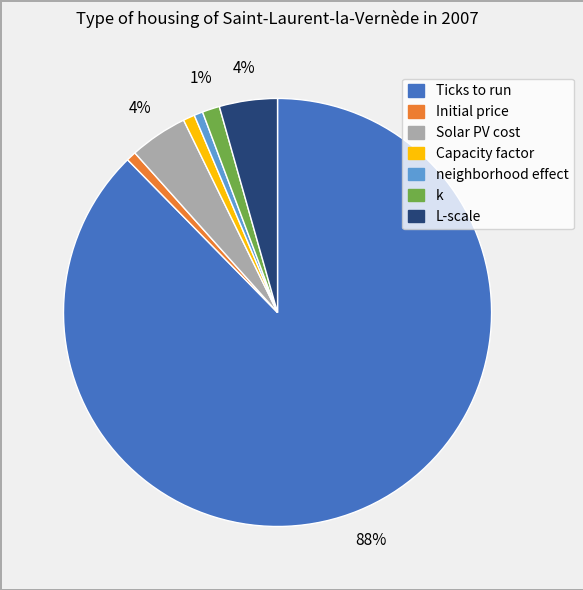

To the nearest percent, what is the difference between the largest and smallest slice percentages?

87%